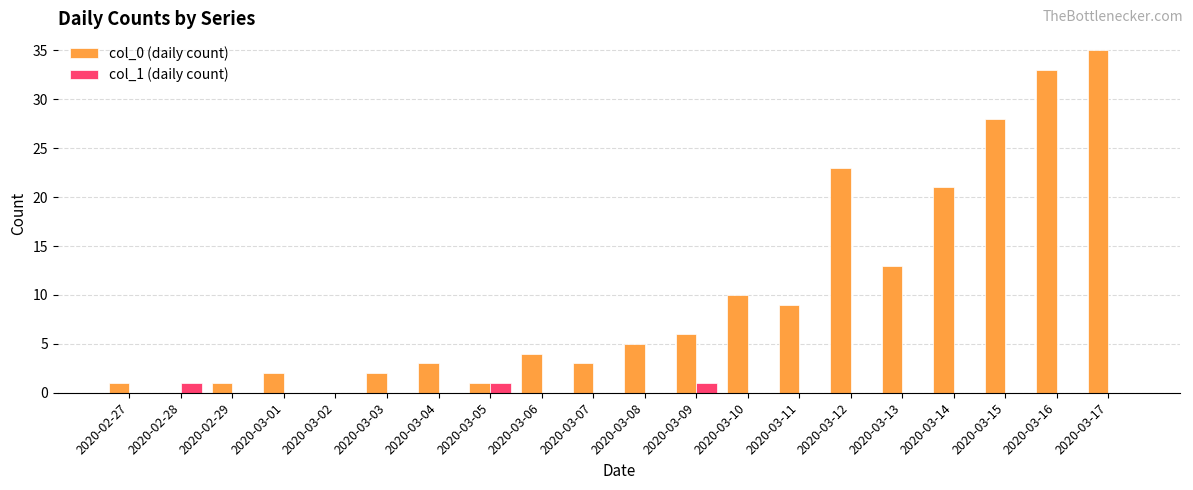

What are all the series names shown in the legend?

col_0 (daily count), col_1 (daily count)